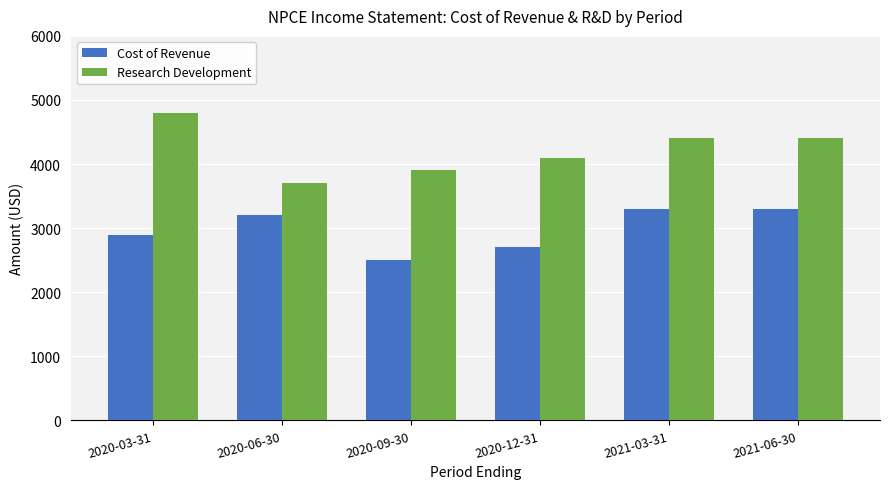

What is the value of the Research Development bar at the 6th from the left?

4400